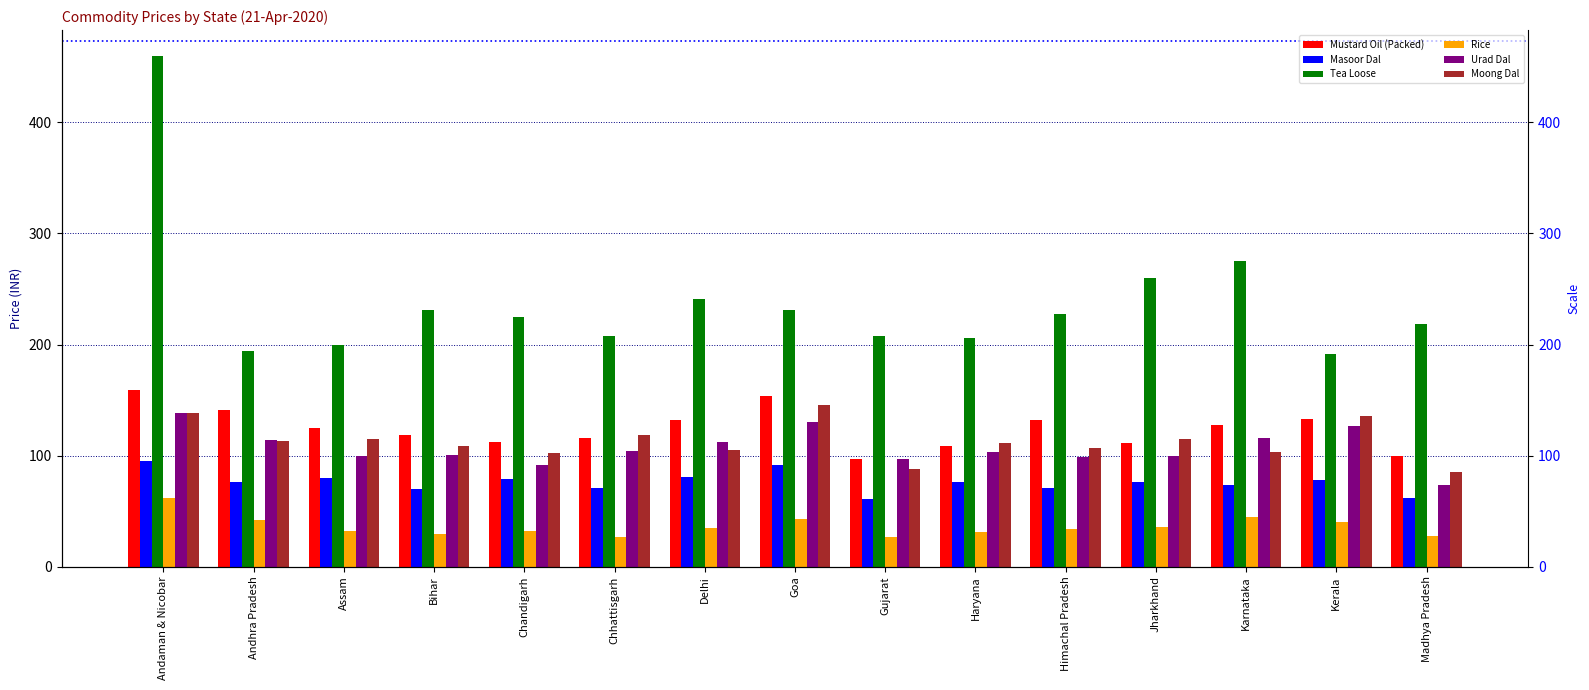

What is the lowest value of the Rice series?

26.5